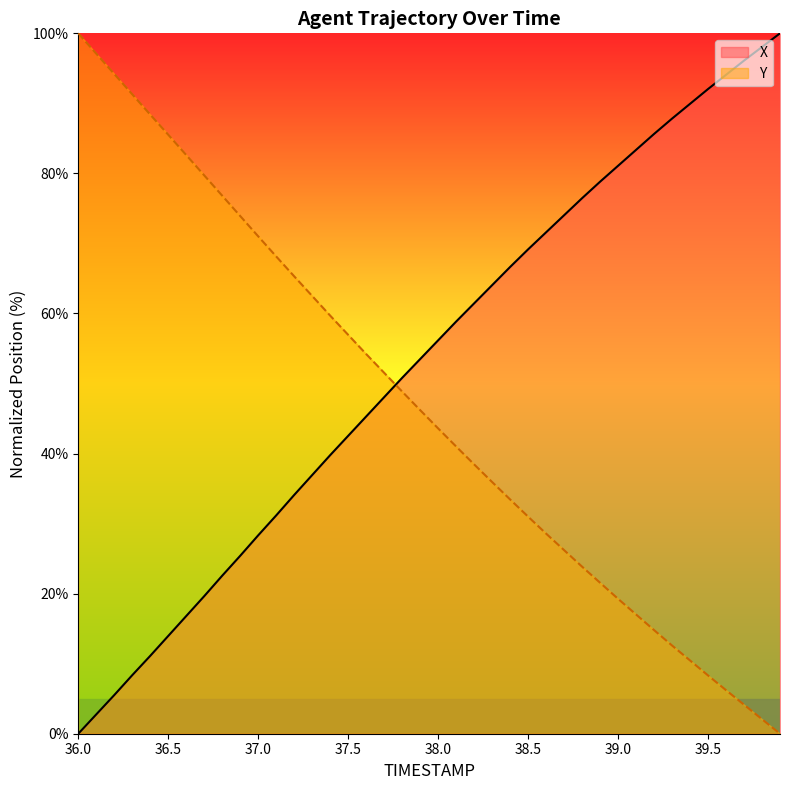

Is it true that Y equals 9.0 at 38.5?

False